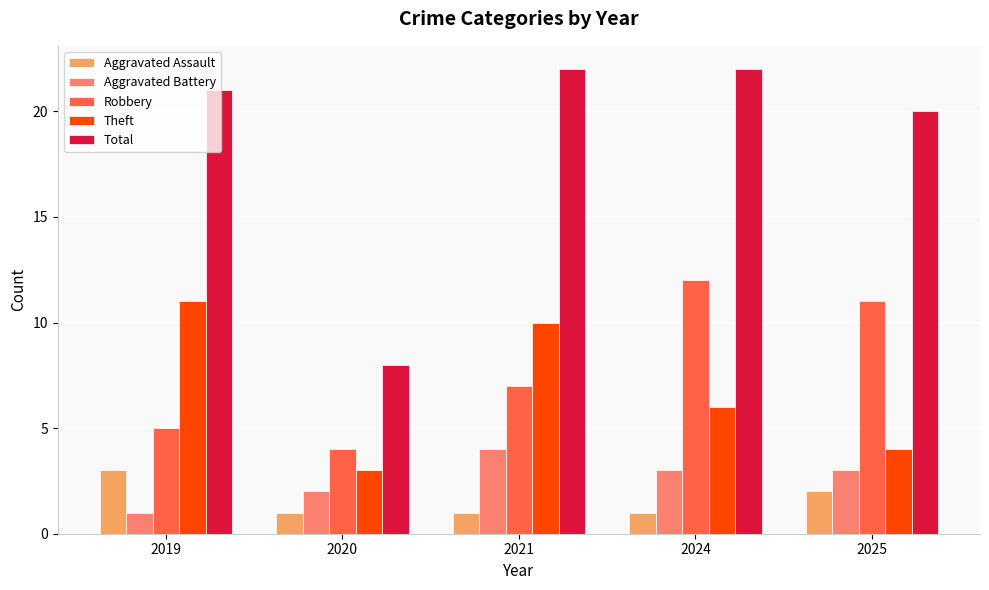

Is it true that Aggravated Assault equals 0 at 2020?

False